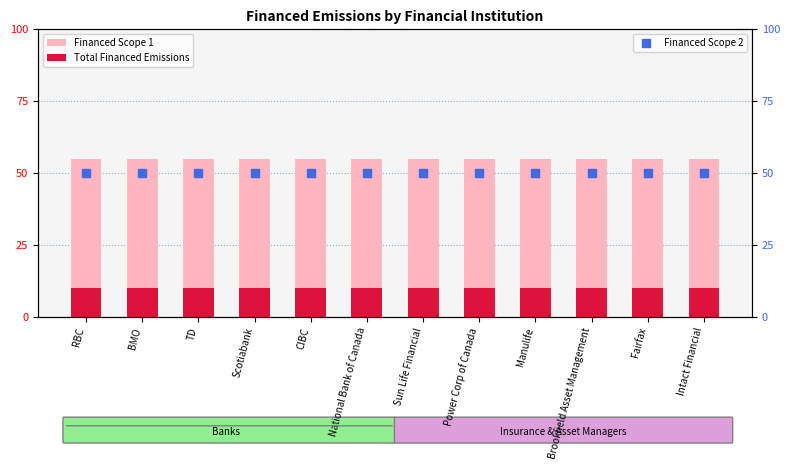

What is the total value across all series at BMO?

115